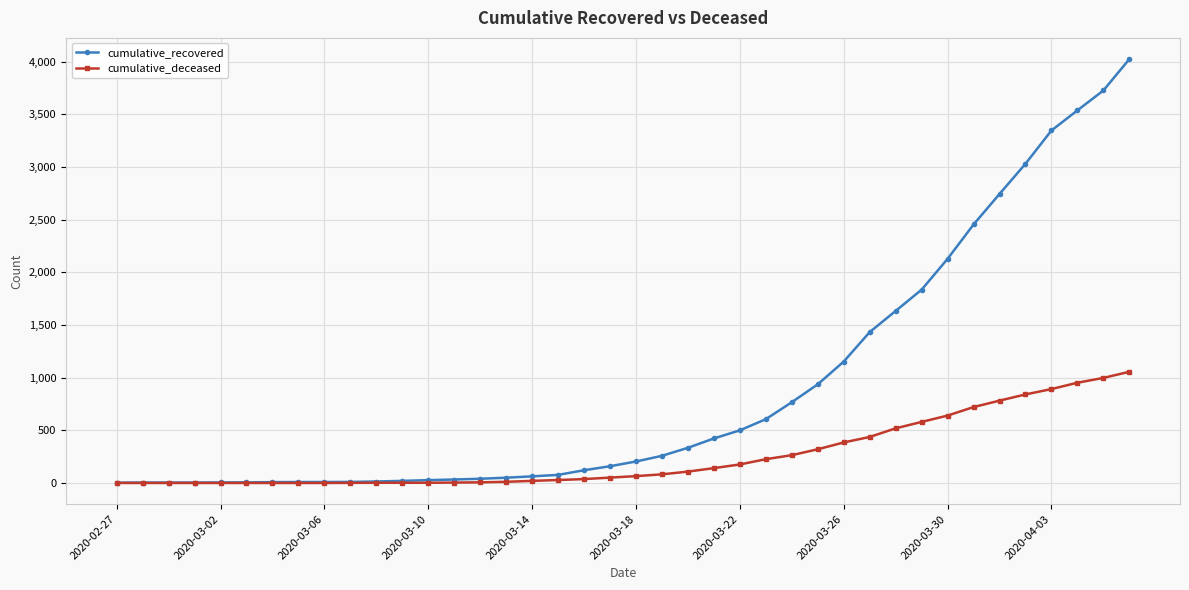

Rank the series by their maximum value, from highest to lowest.

cumulative_recovered, cumulative_deceased